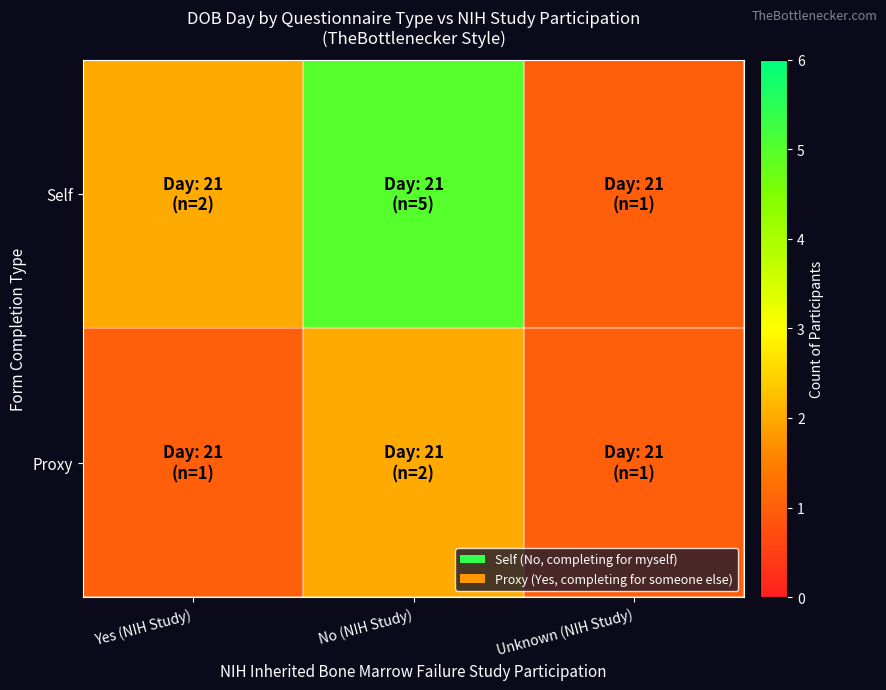

Between Unknown (NIH Study) and No (NIH Study), which is larger?

No (NIH Study)